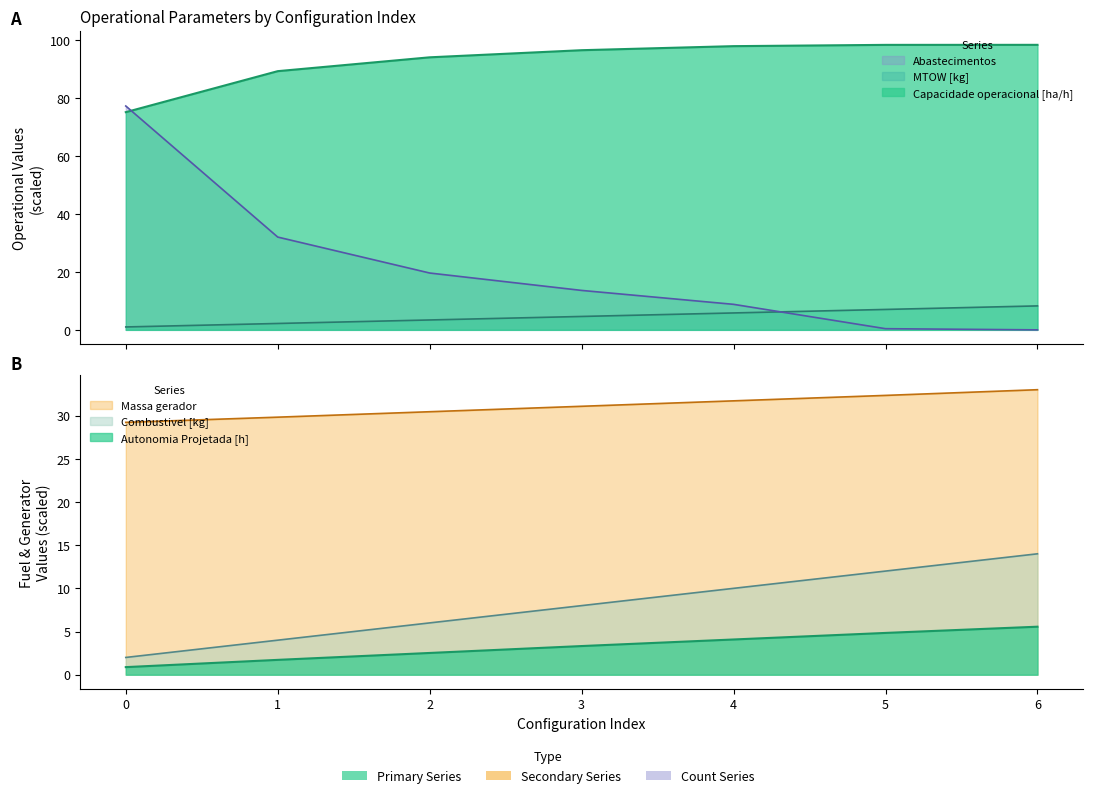

Reading left to right, what are all the values shown in this chart?

Capacidade operacional [ha/h]: 75.1	89.2	94.0	96.4	97.8	98.3	98.3
Autonomia Projetada [h]: 0.9	1.7	2.5	3.3	4.1	4.8	5.6
MTOW [kg]: 1.0	2.2	3.4	4.6	5.8	7.0	8.3
Combustivel [kg]: 2.0	4.0	6.0	8.0	10.0	12.0	14.0
Abastecimentos: 77.2	32.0	19.6	13.6	8.8	0.4	0.0
Massa gerador: 29.2	29.8	30.5	31.1	31.7	32.3	33.0